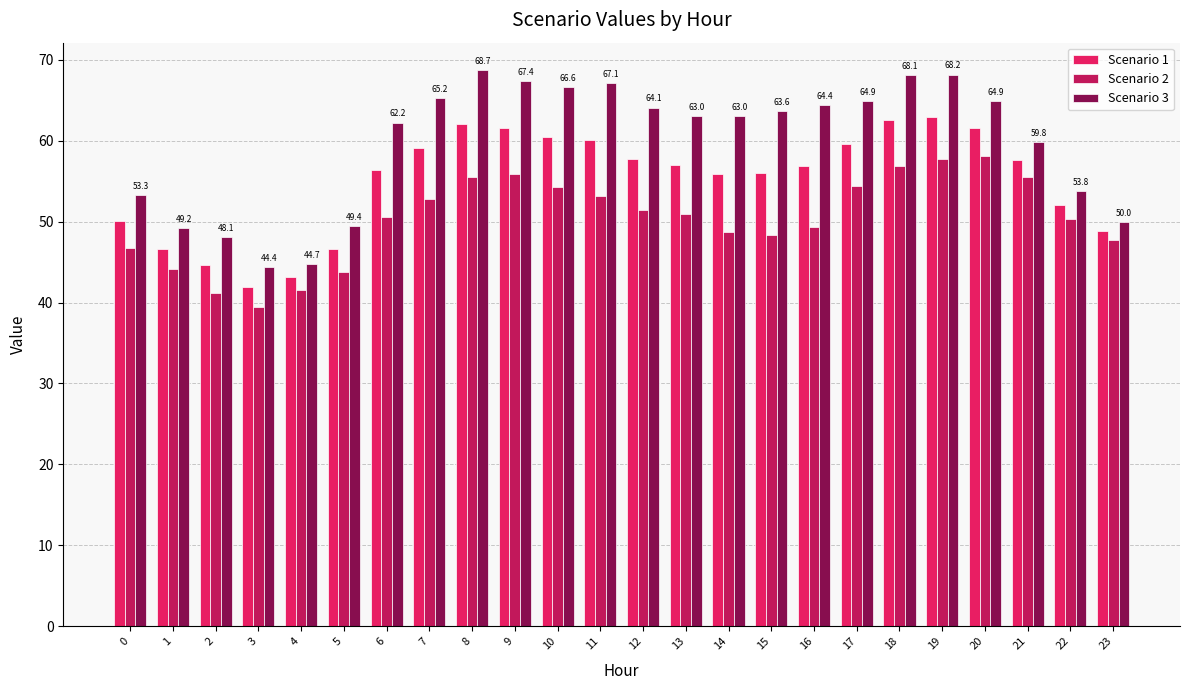

Which series changed the most between 3 and 19?

Scenario 3